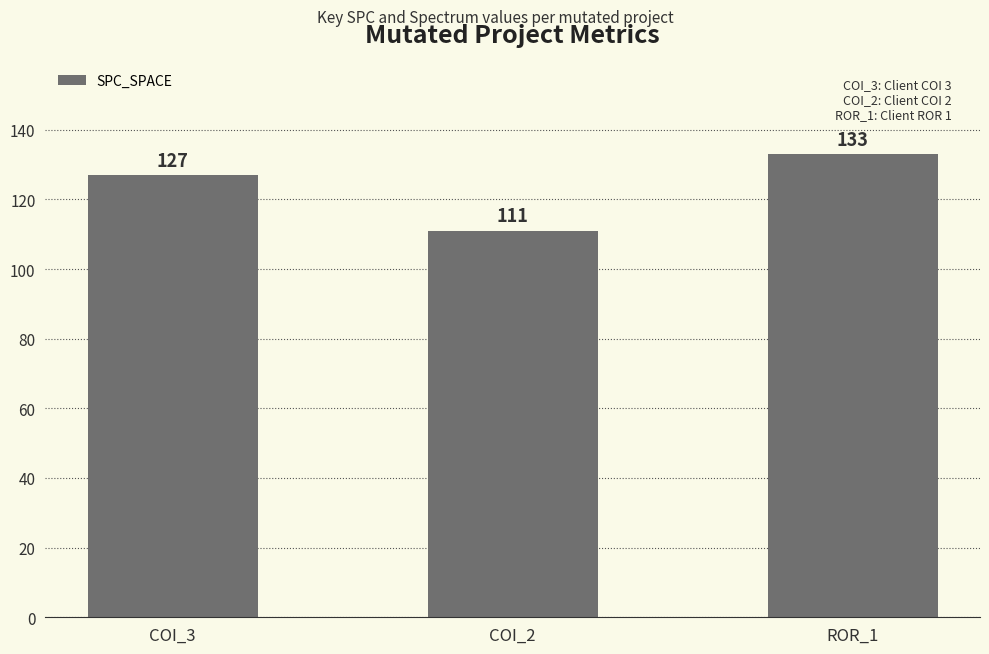

Where is the data nearest to the value 122?

COI_3